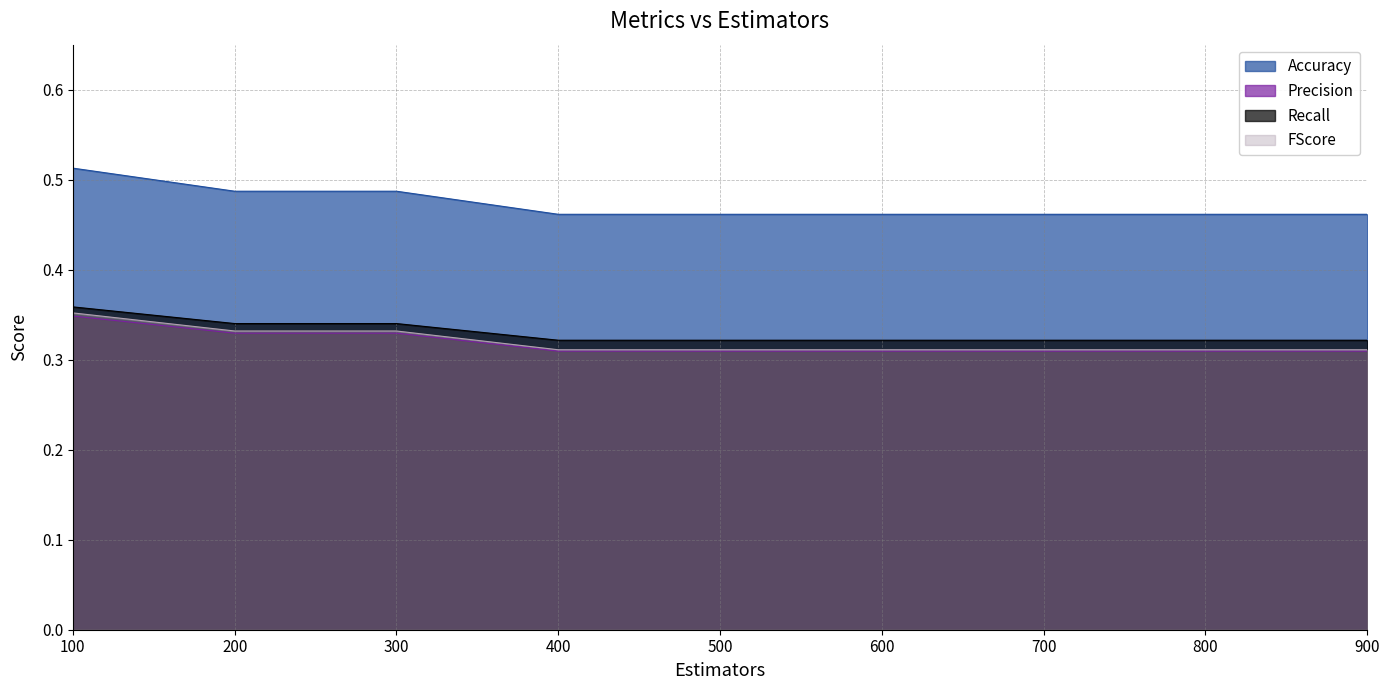

What value does the Accuracy series have at 100?

0.4